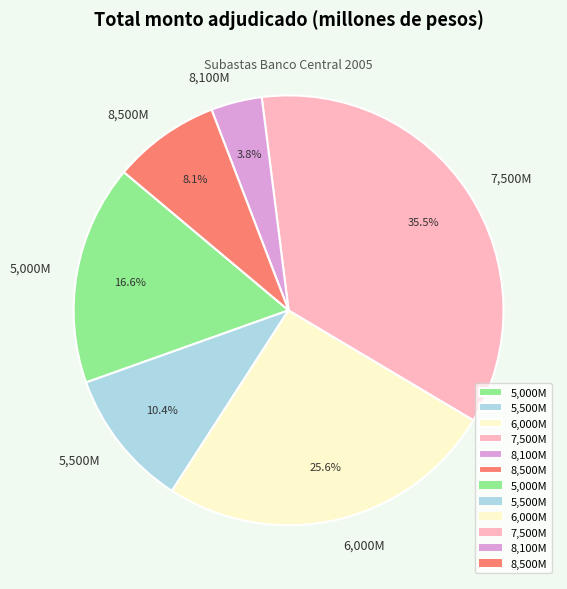

Do 5,000M and 8,500M together represent more than half of the pie?

No